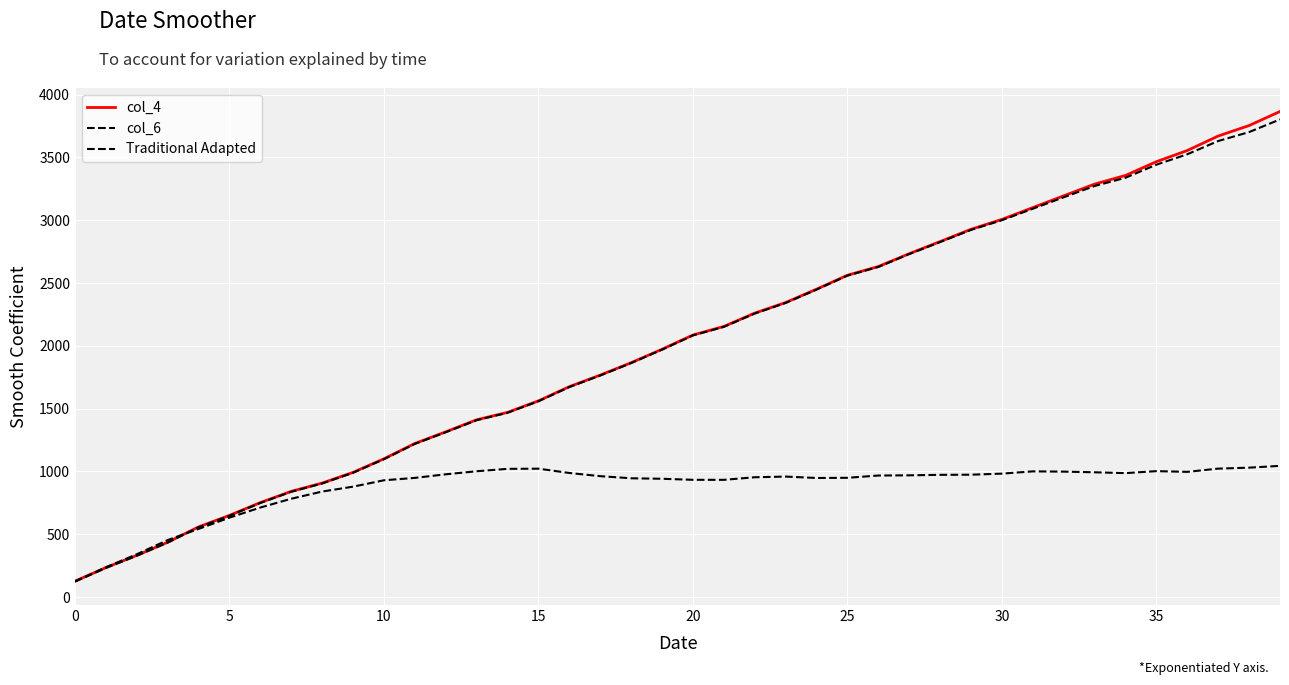

How many series are shown in this chart?

3